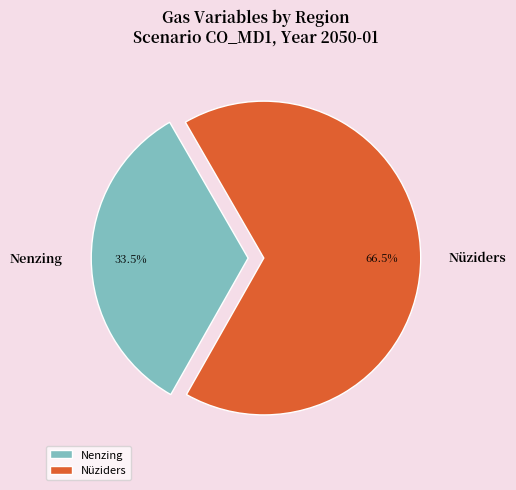

Rank the categories by value from lowest to highest.

Nenzing, Nüziders